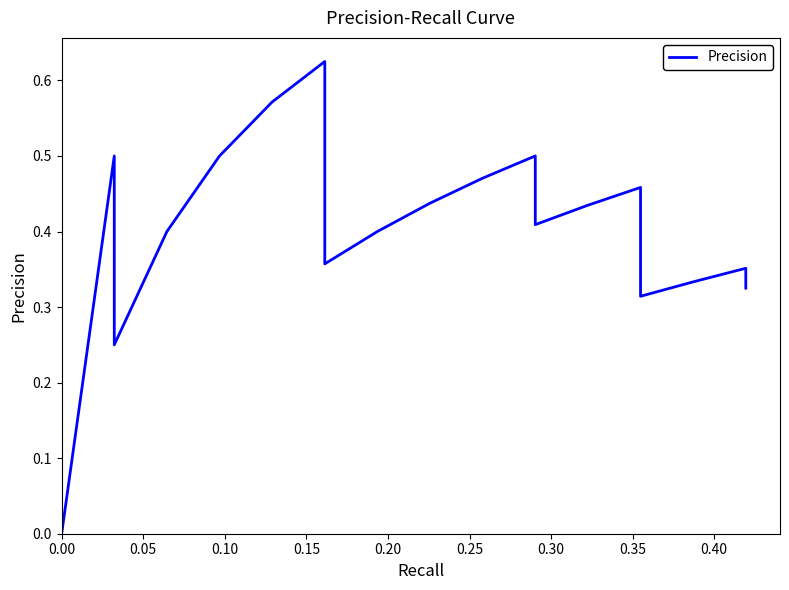

How many points are lower than both their immediate neighbors (excluding endpoints)?

4